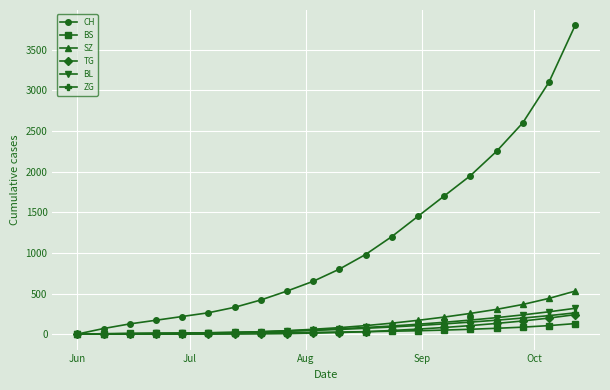

Is this an area chart (filled region under the line)?

No